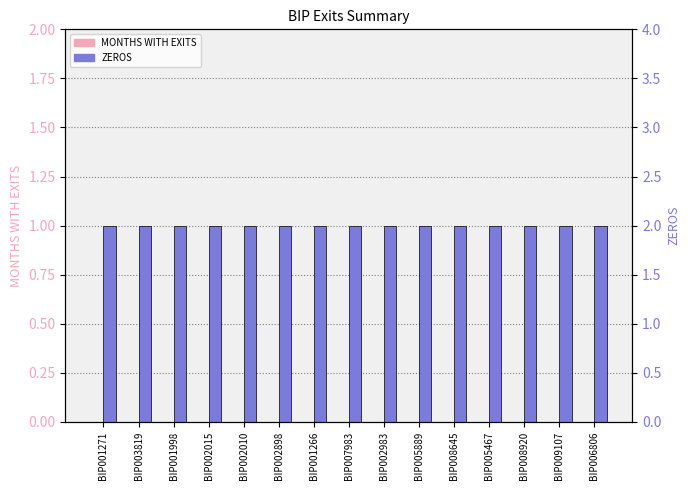

Read the ZEROS value at BIP005467.

1